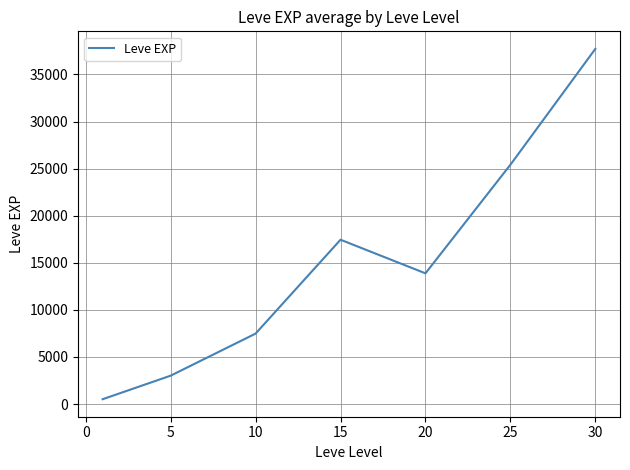

Reading right to left, what are all the values shown in this chart?

37715.0	25410.0	13876.7	17445.0	7475.0	3008.3	510.2